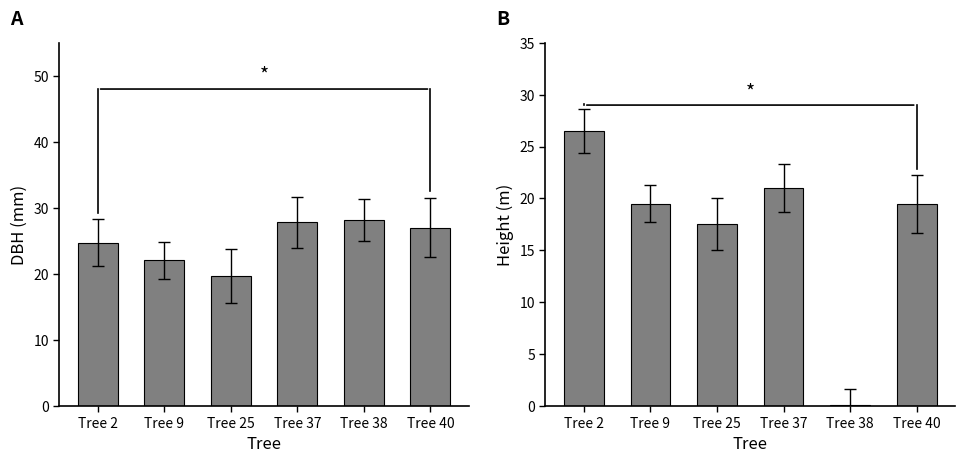

How many bars are there in total?

12